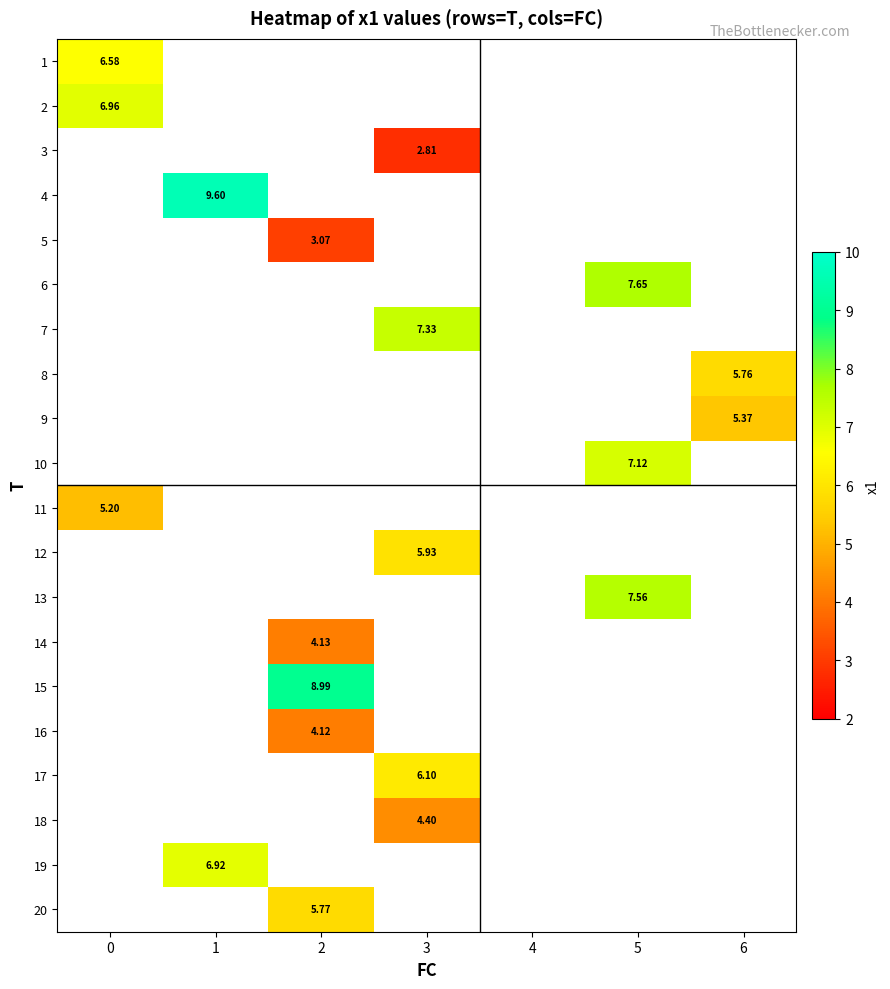

How many categories are shown in the chart?

7